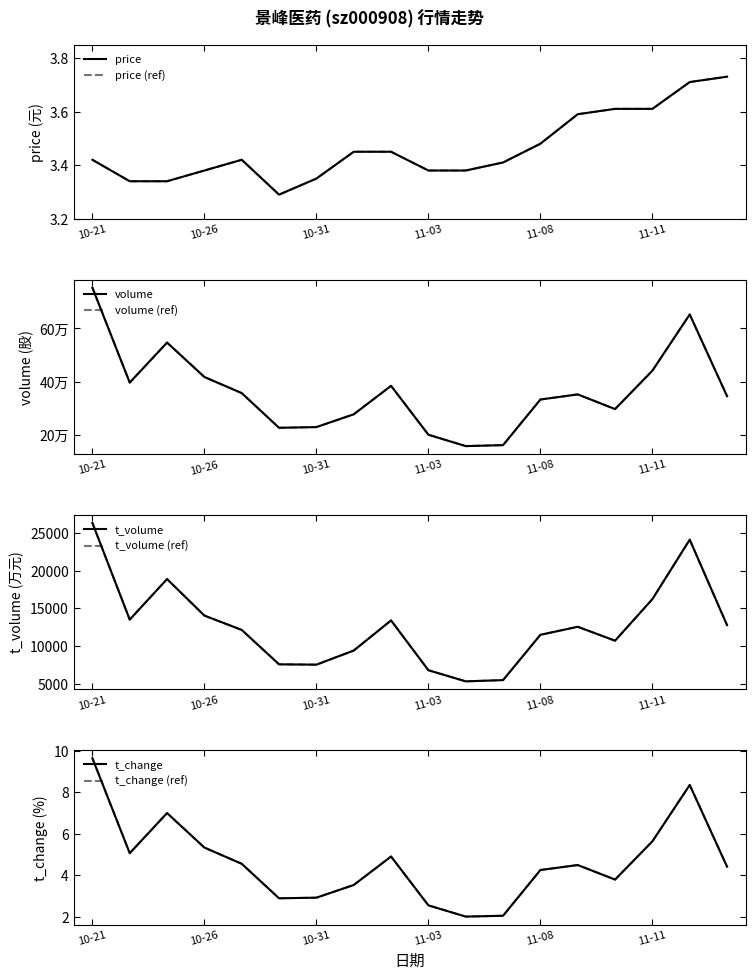

What is the difference between the maximum and minimum values in the price series?

0.4